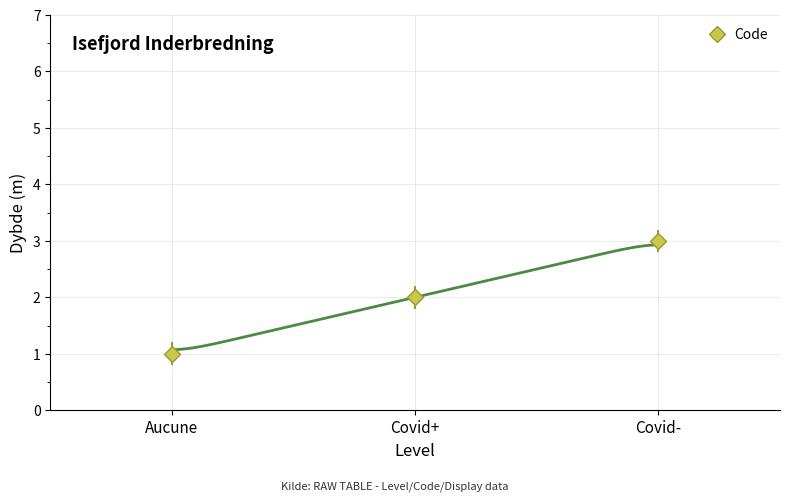

What is the sum of the values at Covid+ and Covid-?

5